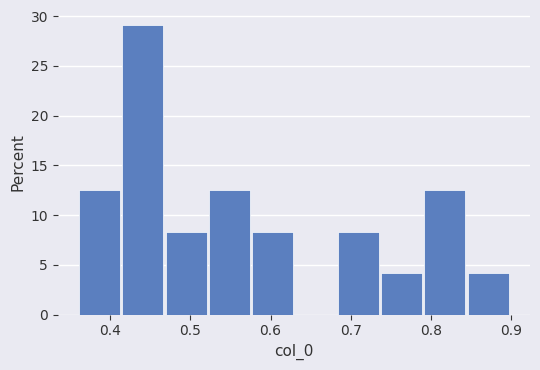

Which range on the x-axis has the tallest bar?

0.42 to 0.47